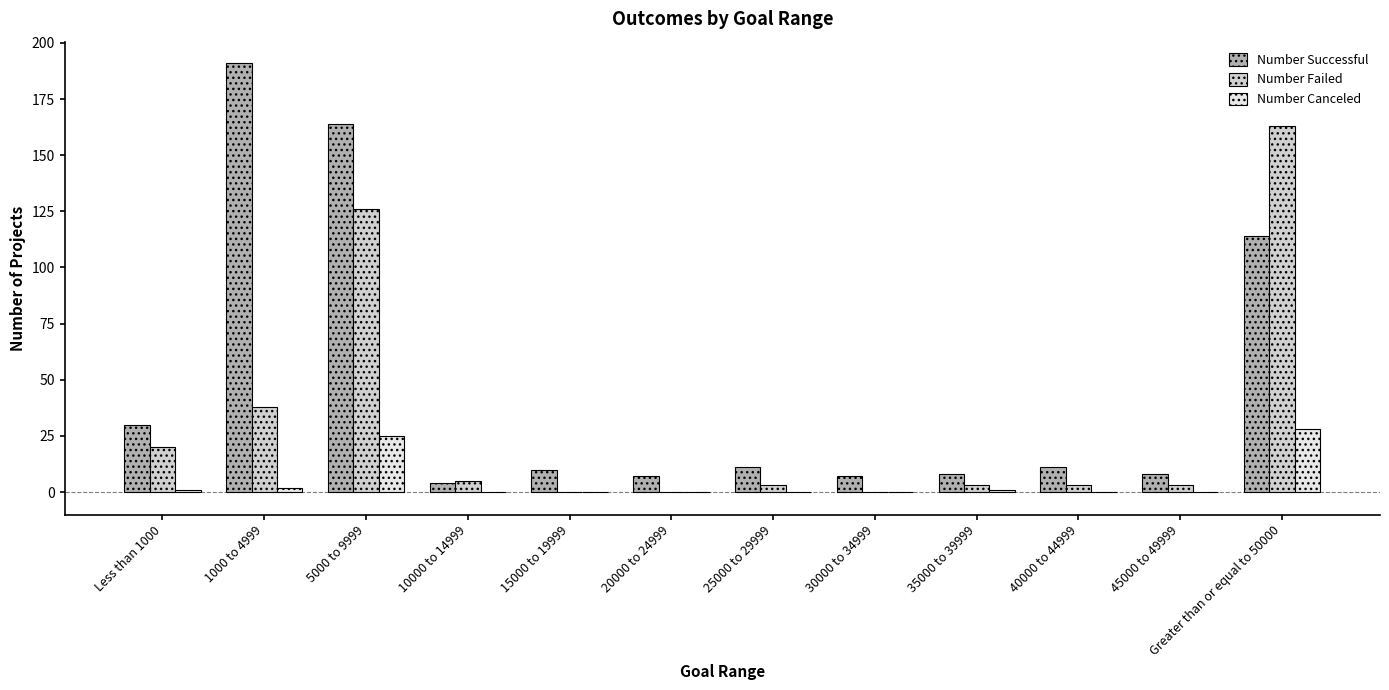

Is it true that Number Failed equals 38 at 1000 to 4999?

True